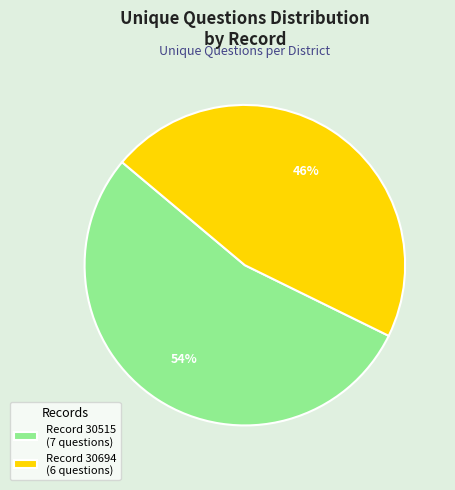

What percentage is the Record 30694 (6 questions) slice, to the nearest percent?

46%